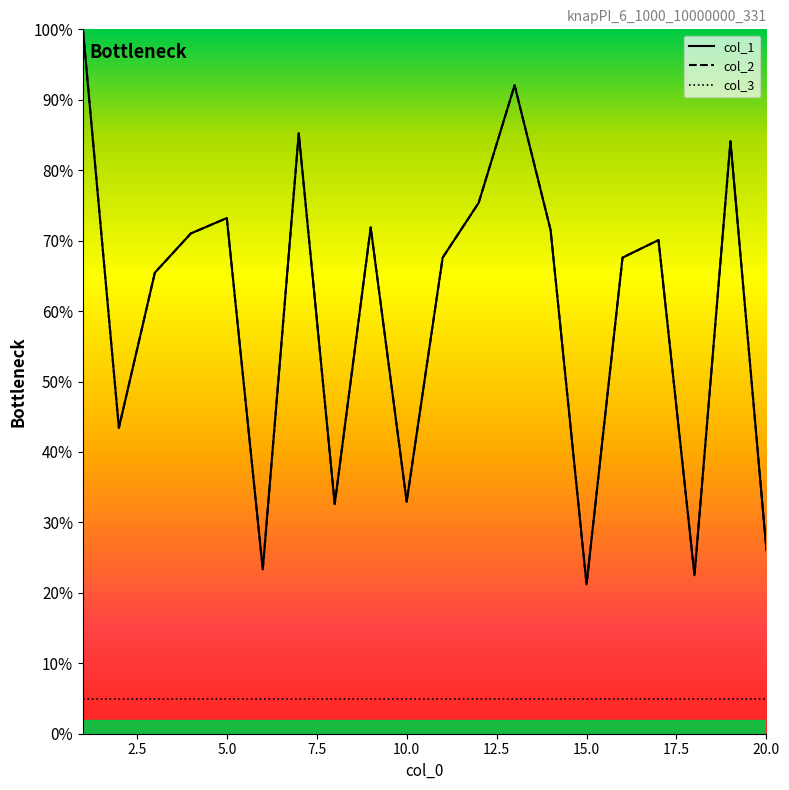

At how many categories does at least one series exceed 34?

14